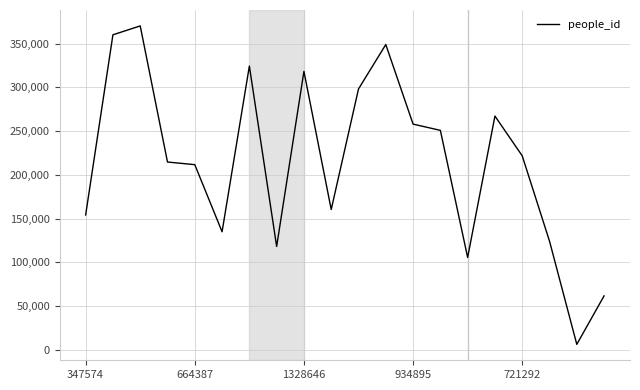

What is the maximum value shown in the chart?

370270